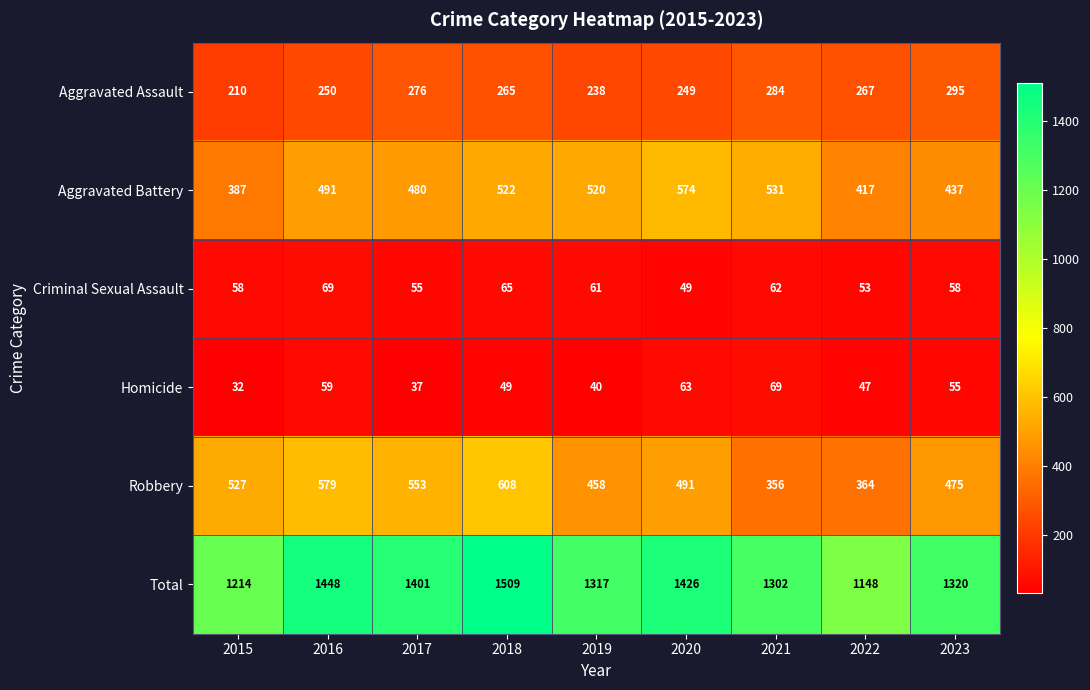

What is the approximate value of Total at 2022, to the nearest 50?

1150